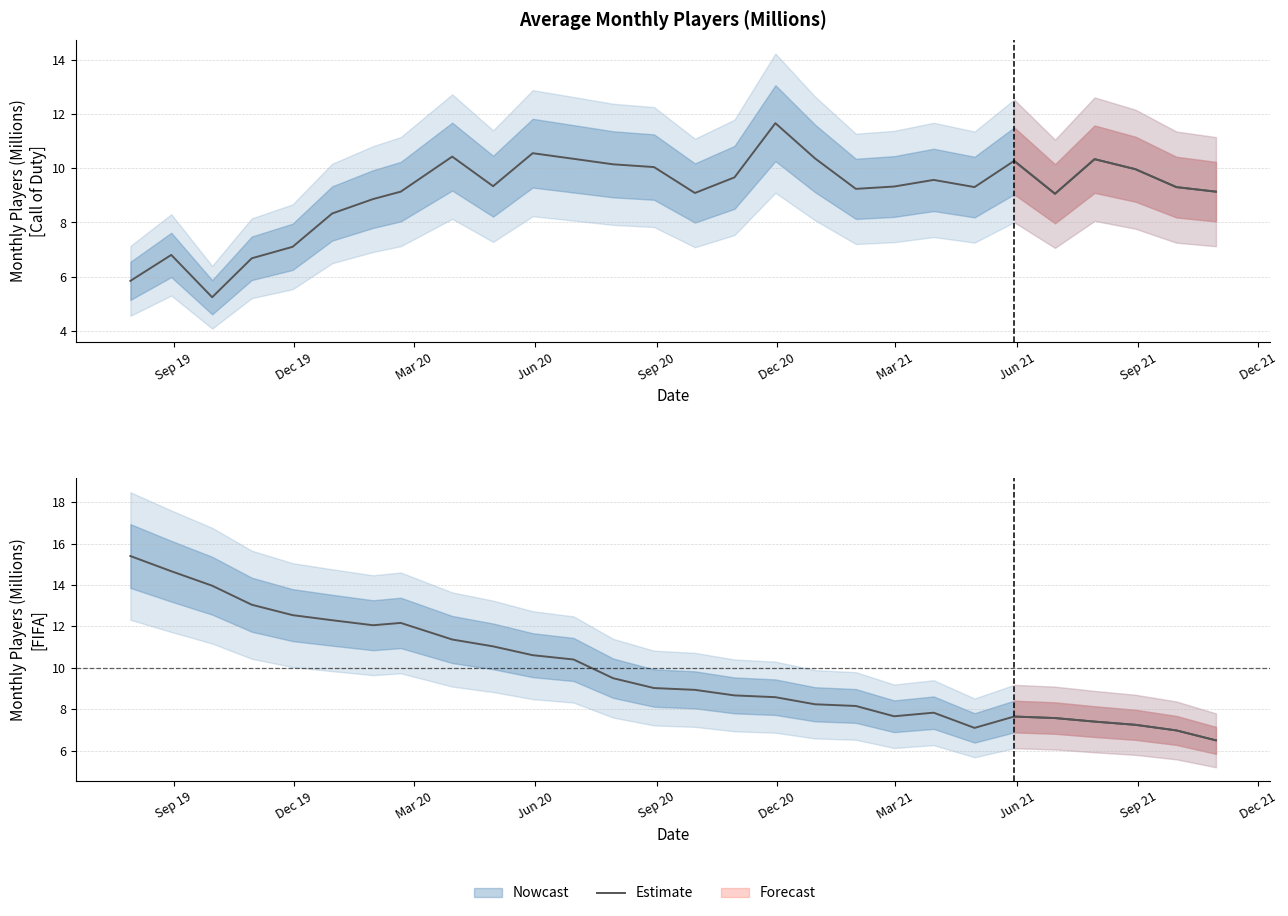

How many points are higher than both their immediate neighbors (excluding endpoints)?

3